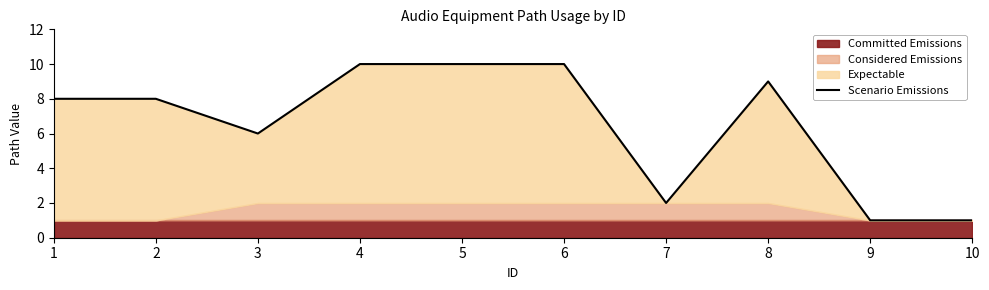

Which label corresponds to the smallest value in the chart?

9